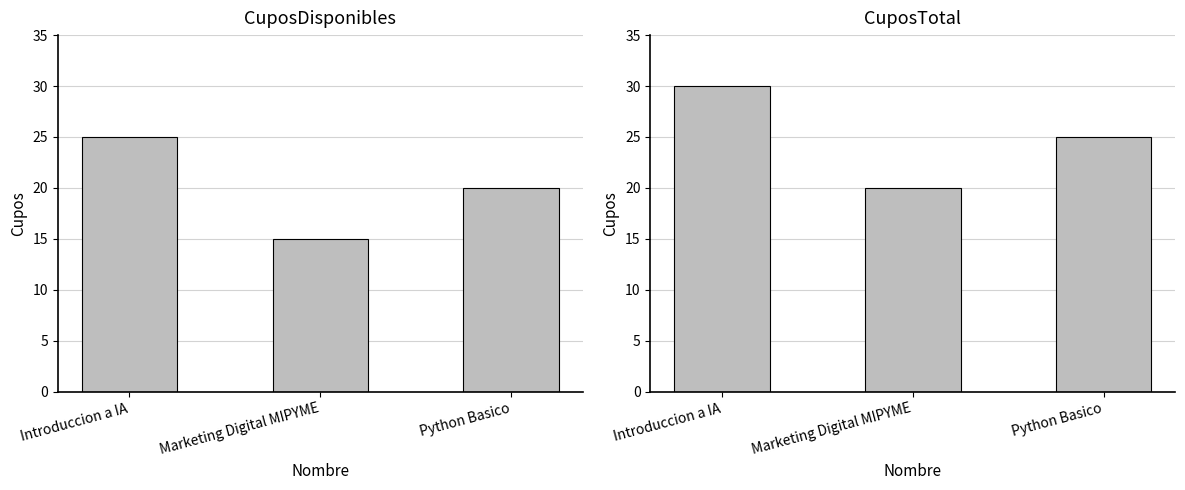

Which series has the largest range (max minus min)?

CuposDisponibles